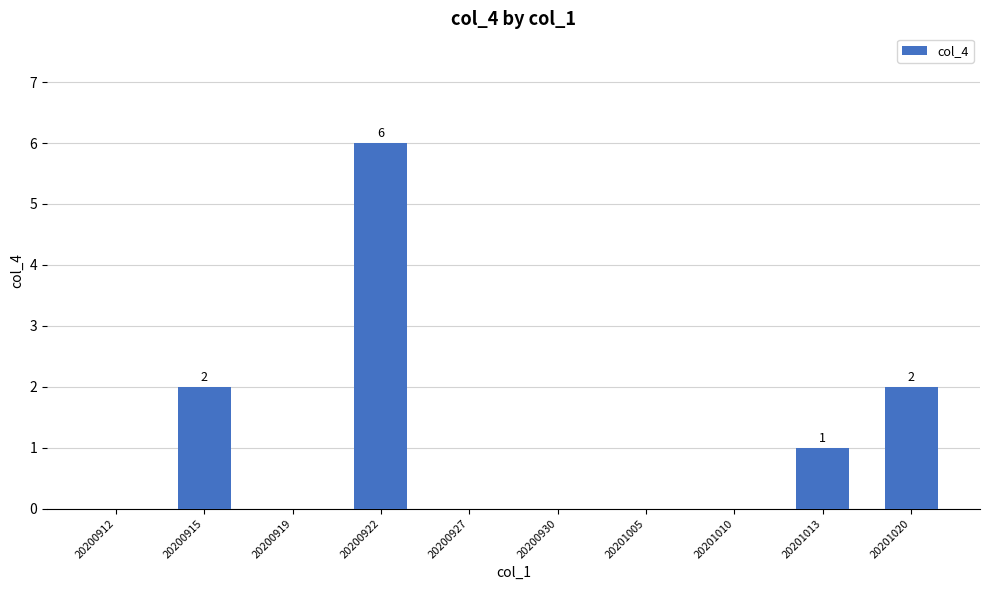

The chart shows a value of 2 at 20200915. True or false?

True